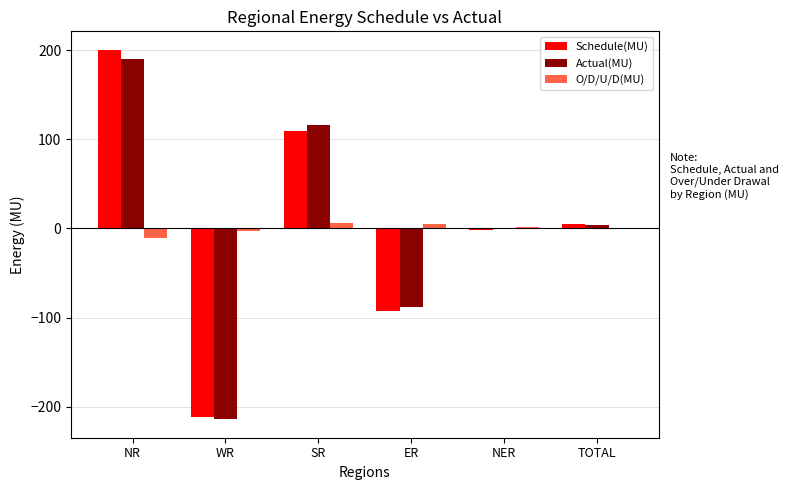

Is it true that Actual(MU) equals 115.6 at SR?

True